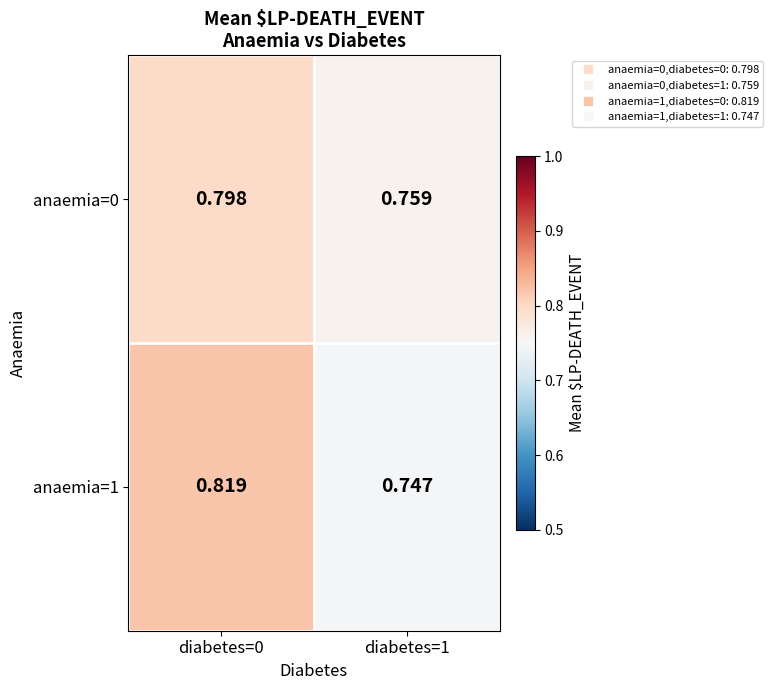

At which category is the sum across all series the highest?

diabetes=0